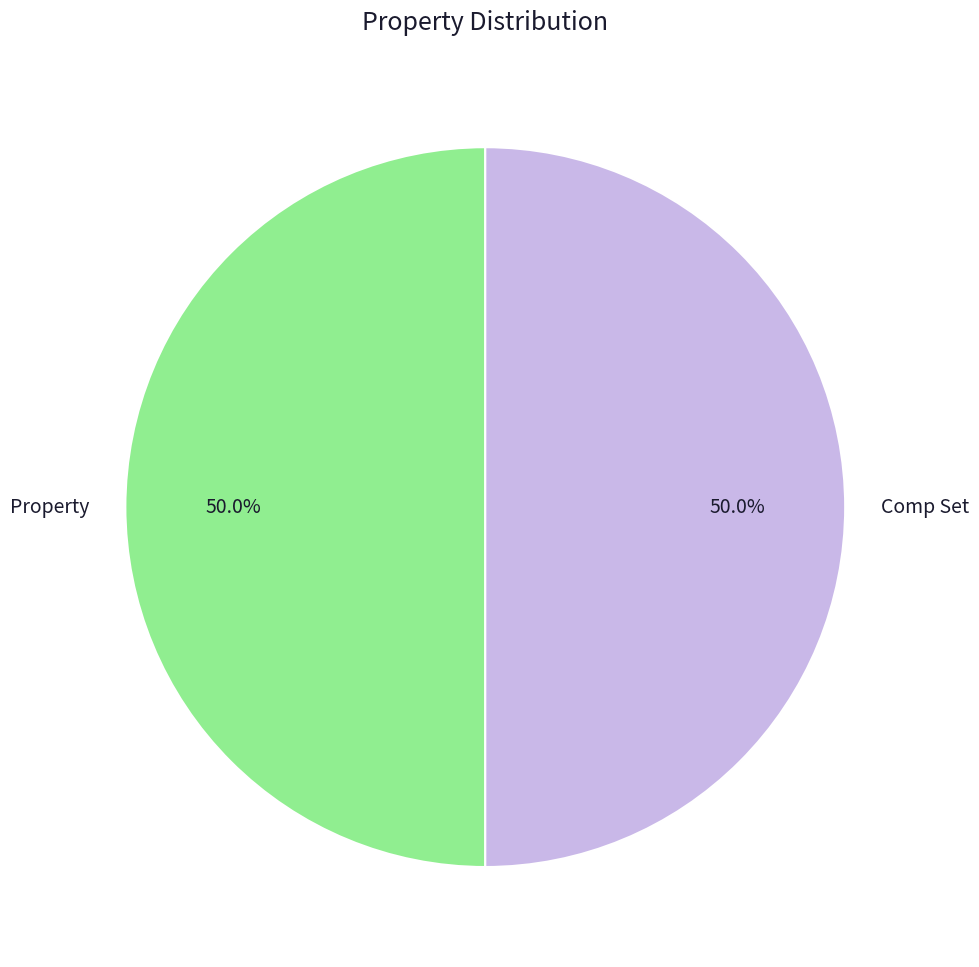

What percentage do Property and Comp Set together represent?

100.0%